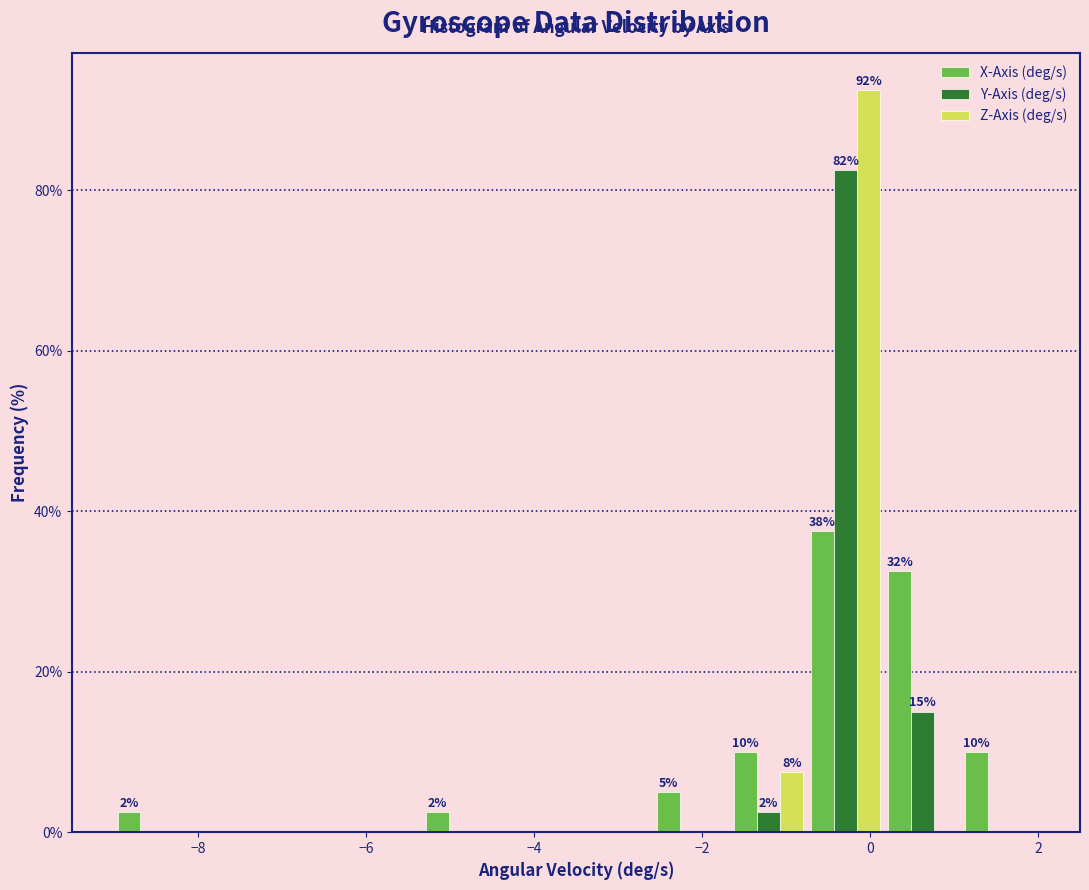

In the Y-Axis (deg/s) series, which range on the x-axis has the tallest bar?

-0.8 to 0.2